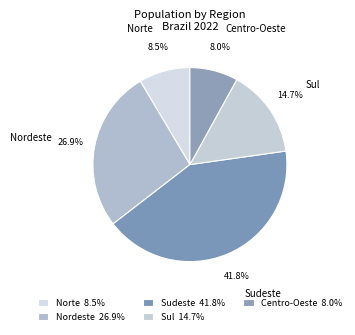

True or false: Sul accounts for 21% of the total.

False